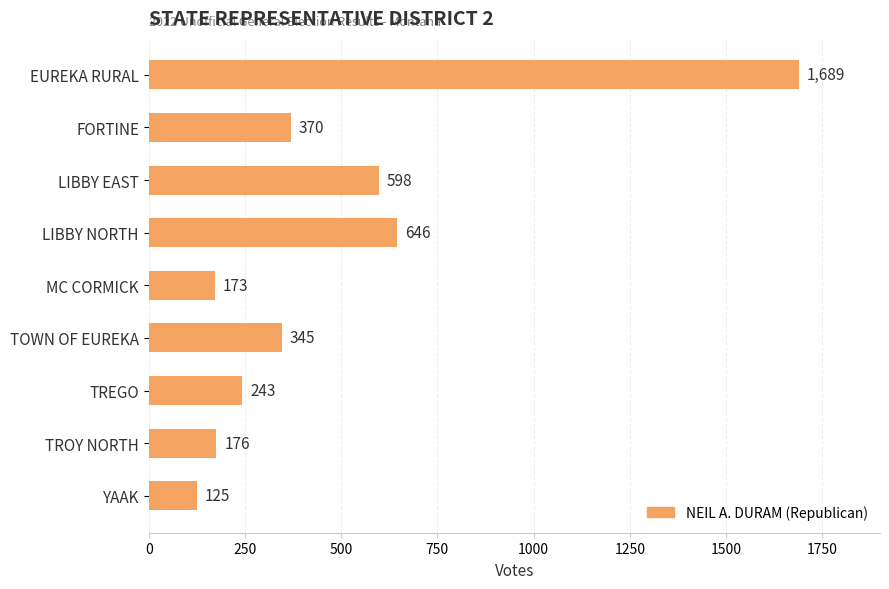

The chart shows a value of 150 at TREGO. True or false?

False